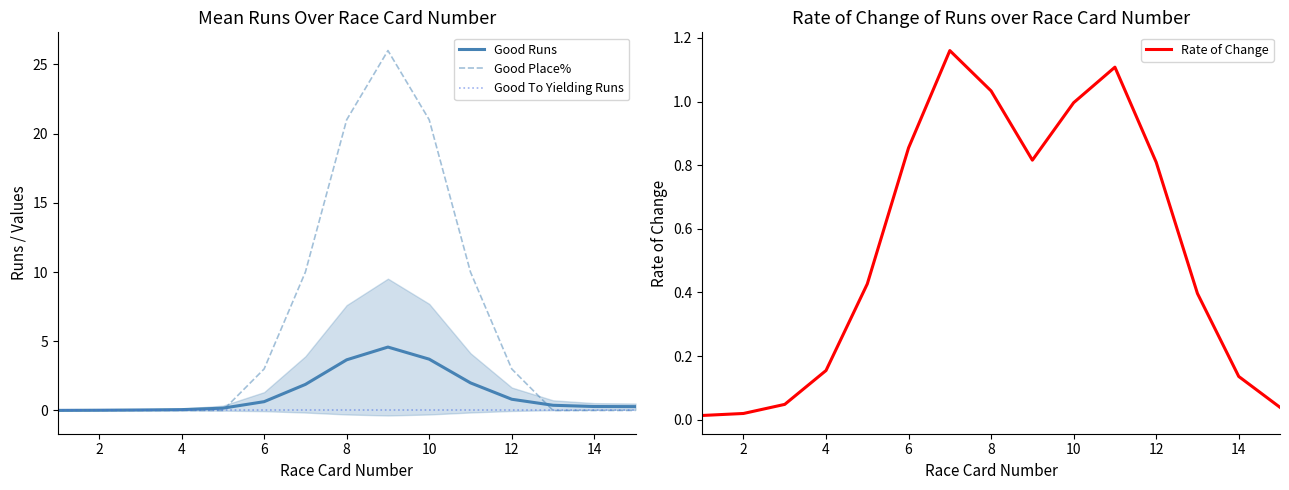

How many series are shown in this chart?

4